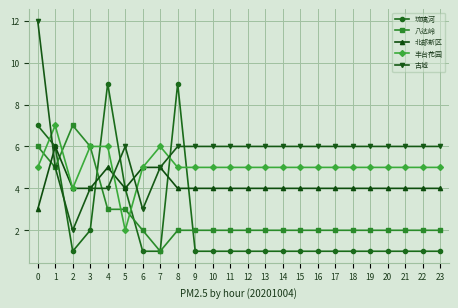

Reading right to left, list all the values displayed in this chart.

琉璃河: 23=1	22=1	21=1	20=1	19=1	18=1	17=1	16=1	15=1	14=1	13=1	12=1	11=1	10=1	9=1	8=9	7=1	6=1	5=4	4=9	3=2	2=1	1=6	0=7
八达岭: 23=2	22=2	21=2	20=2	19=2	18=2	17=2	16=2	15=2	14=2	13=2	12=2	11=2	10=2	9=2	8=2	7=1	6=2	5=3	4=3	3=6	2=7	1=5	0=6
北部新区: 23=4	22=4	21=4	20=4	19=4	18=4	17=4	16=4	15=4	14=4	13=4	12=4	11=4	10=4	9=4	8=4	7=5	6=5	5=4	4=5	3=4	2=4	1=6	0=3
丰台花园: 23=5	22=5	21=5	20=5	19=5	18=5	17=5	16=5	15=5	14=5	13=5	12=5	11=5	10=5	9=5	8=5	7=6	6=5	5=2	4=6	3=6	2=4	1=7	0=5
古城: 23=6	22=6	21=6	20=6	19=6	18=6	17=6	16=6	15=6	14=6	13=6	12=6	11=6	10=6	9=6	8=6	7=5	6=3	5=6	4=4	3=4	2=2	1=5	0=12